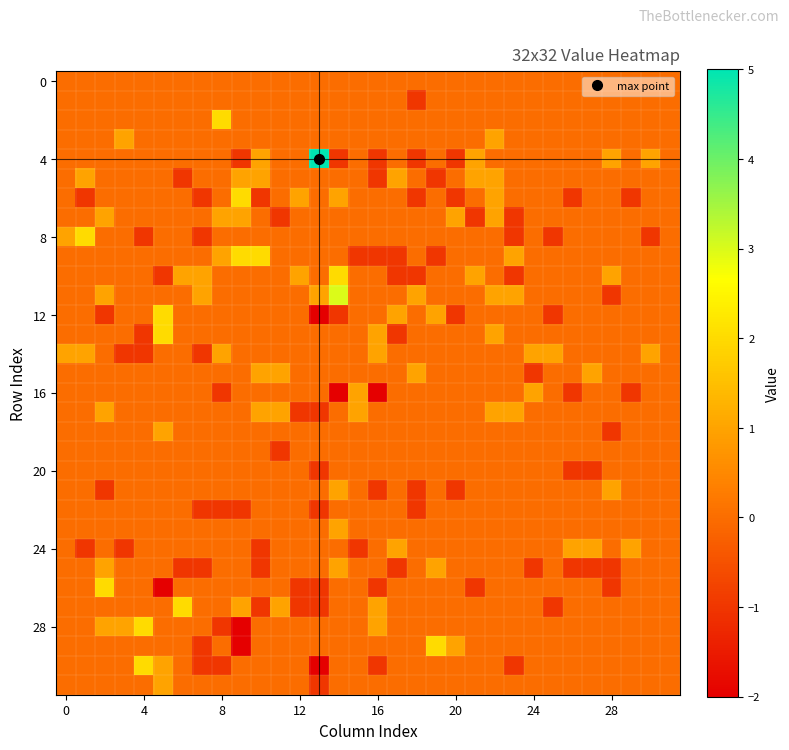

At how many categories does at least one series exceed 2?

2